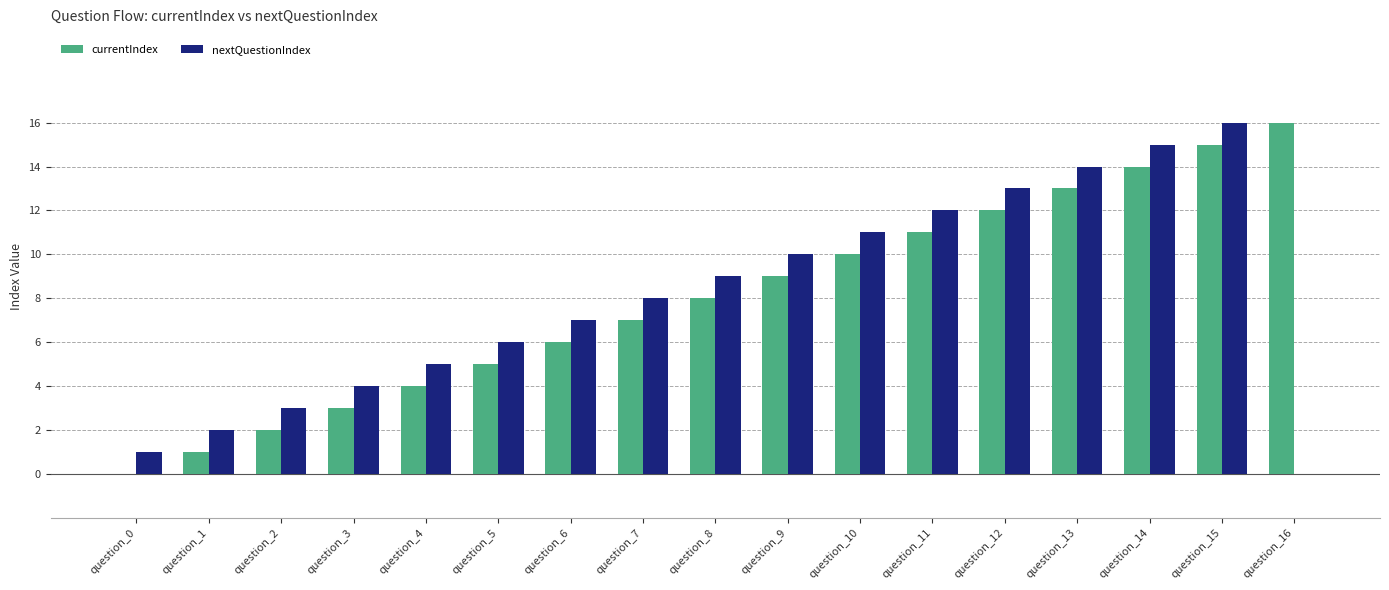

How many data points does each series have?

17